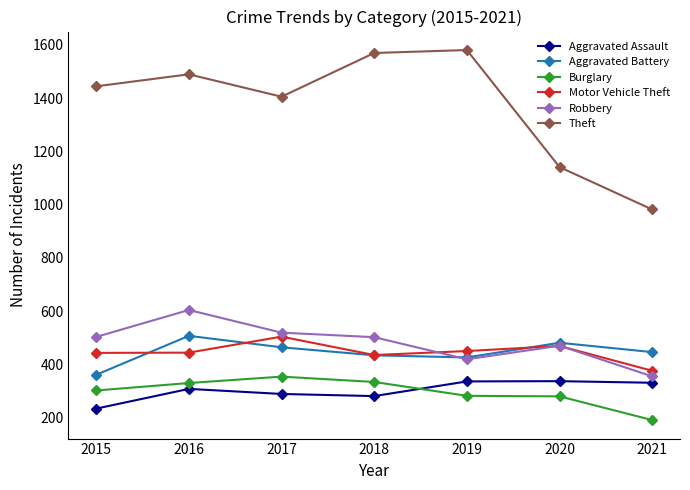

True or false: Burglary and Aggravated Battery intersect in this chart.

False